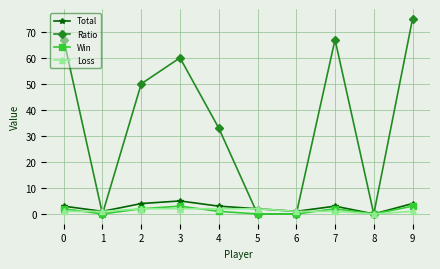

How many lines are shown in the chart?

4